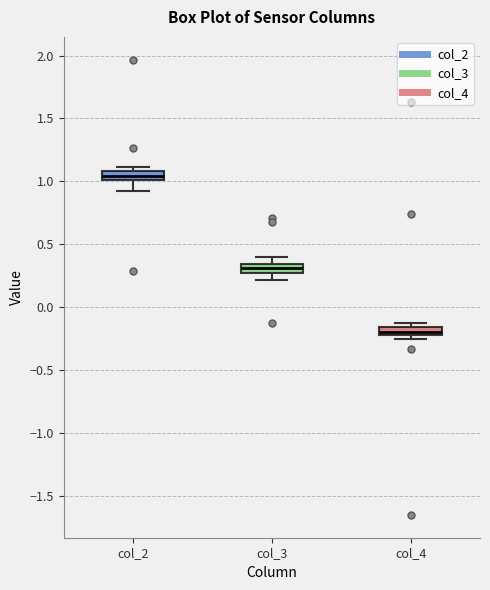

Which box's median line is the lowest?

col_4